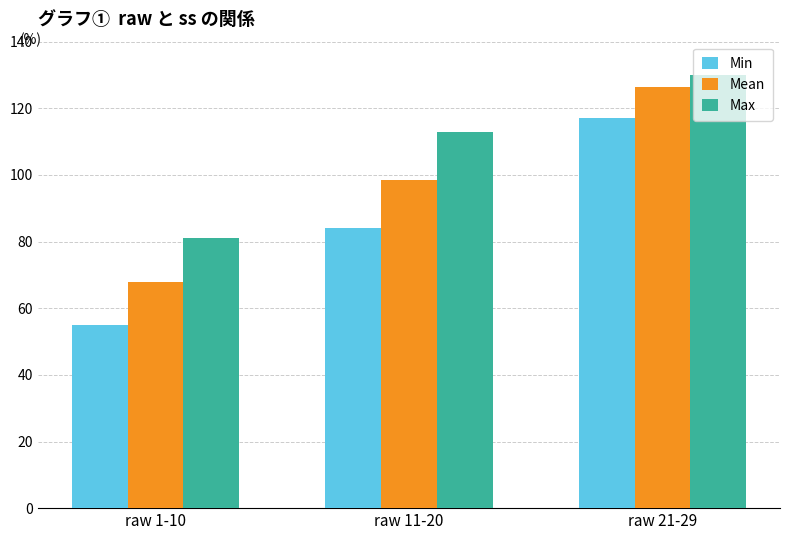

Reading left to right, what are all the values shown in this chart?

Min: 55.0	84.0	117.0
Mean: 67.8	98.6	126.4
Max: 81.0	113.0	130.0